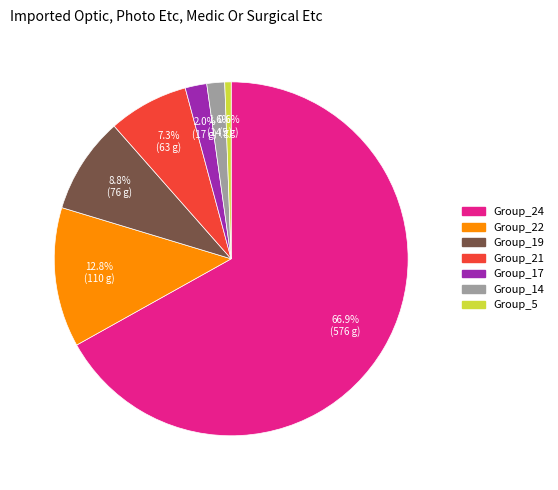

Does any single category account for the majority?

Yes